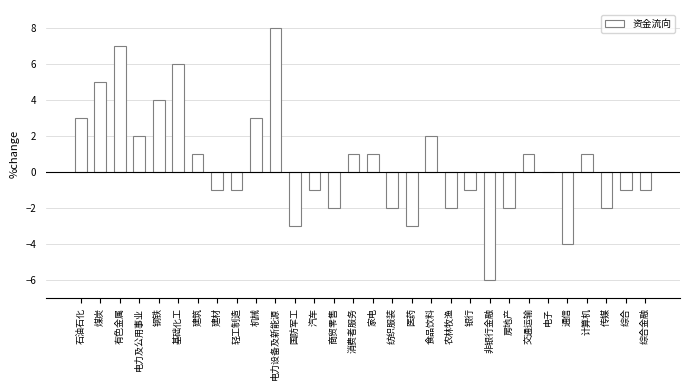

Which has a higher value, 有色金属 or 综合?

有色金属